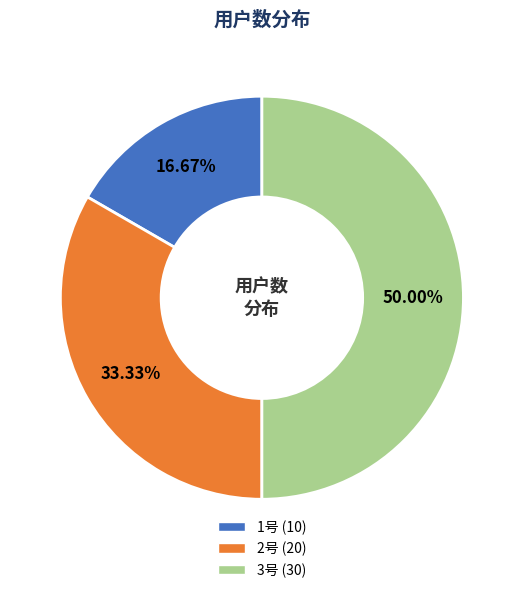

True or false: 2号 accounts for 42% of the total.

False